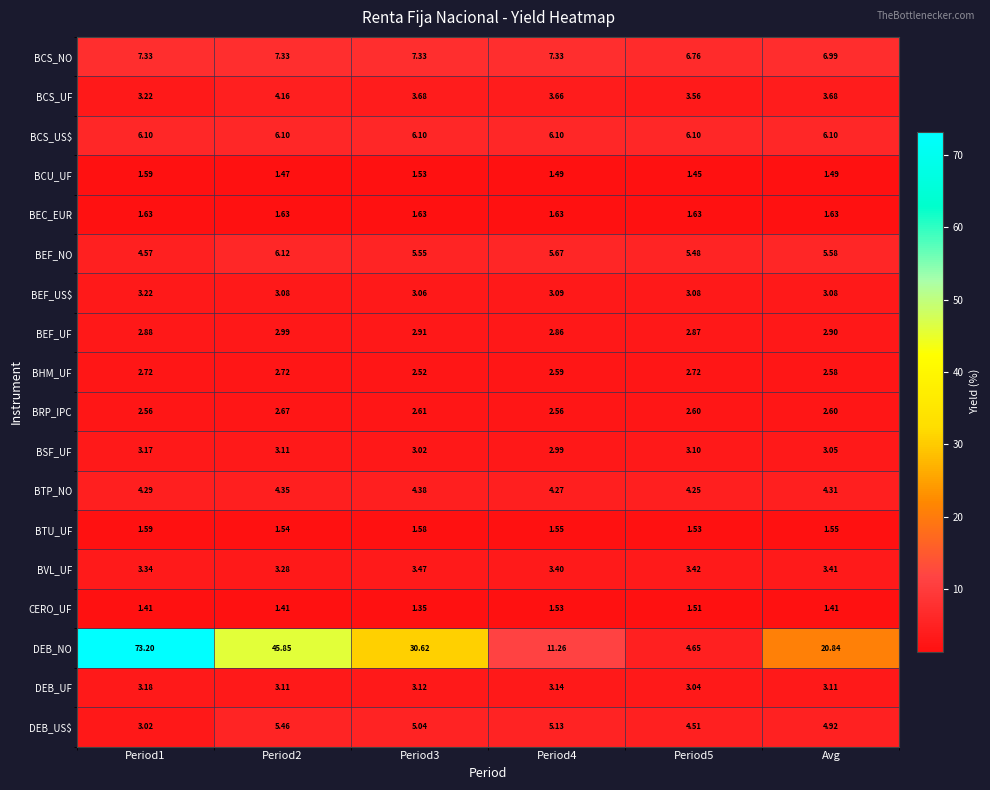

Which series has the widest spread of values?

DEB_NO